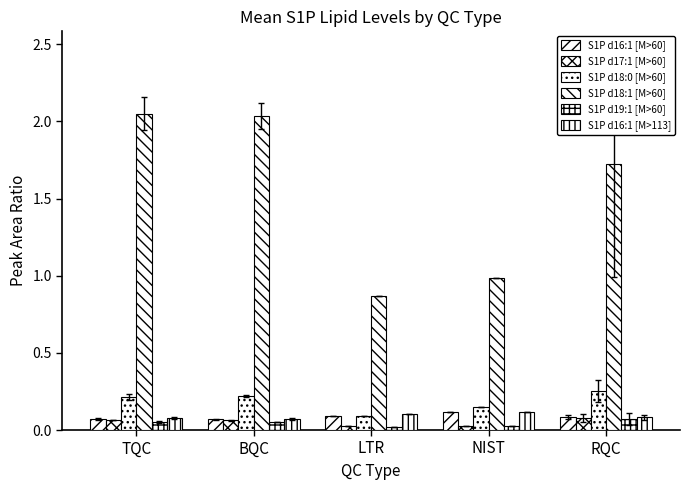

Reading left to right, extract all data points from this chart.

S1P d16:1 [M>60]: 0.1	0.1	0.1	0.1	0.1
S1P d17:1 [M>60]: 0.1	0.1	0.0	0.0	0.1
S1P d18:0 [M>60]: 0.2	0.2	0.1	0.2	0.3
S1P d18:1 [M>60]: 2.1	2.0	0.9	1.0	1.7
S1P d19:1 [M>60]: 0.1	0.1	0.0	0.0	0.1
S1P d16:1 [M>113]: 0.1	0.1	0.1	0.1	0.1